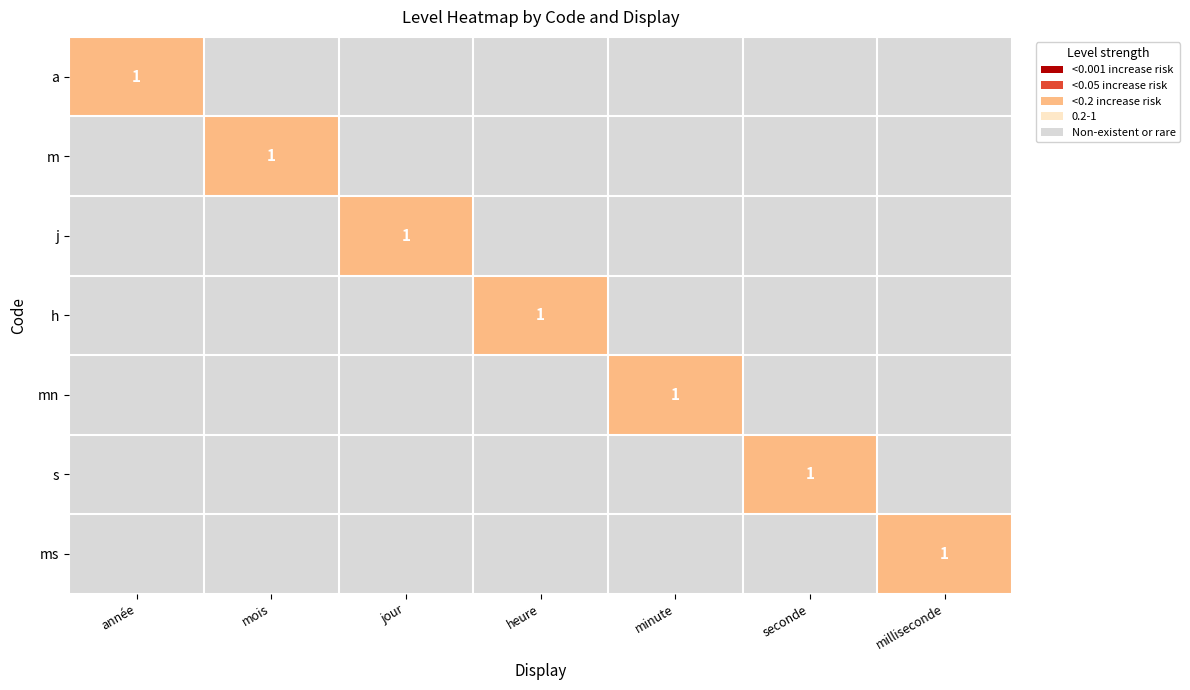

How many series are shown in this chart?

7